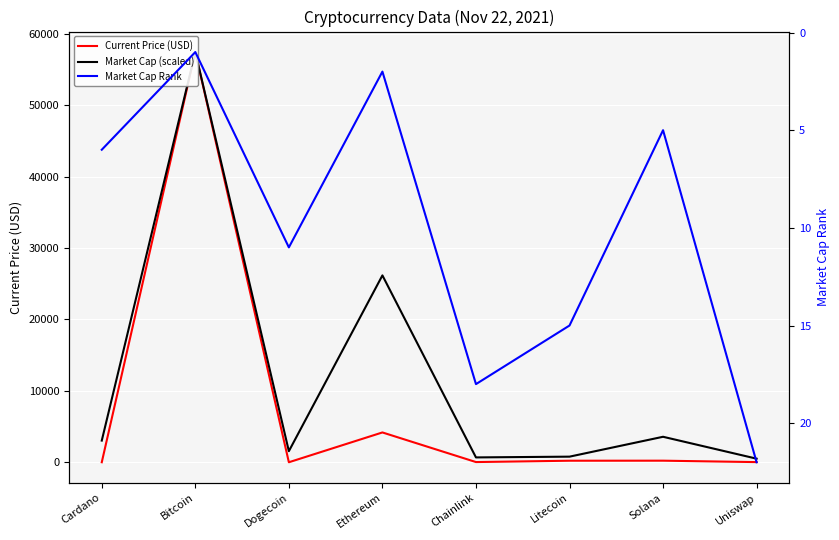

Count the number of data series in this chart.

3